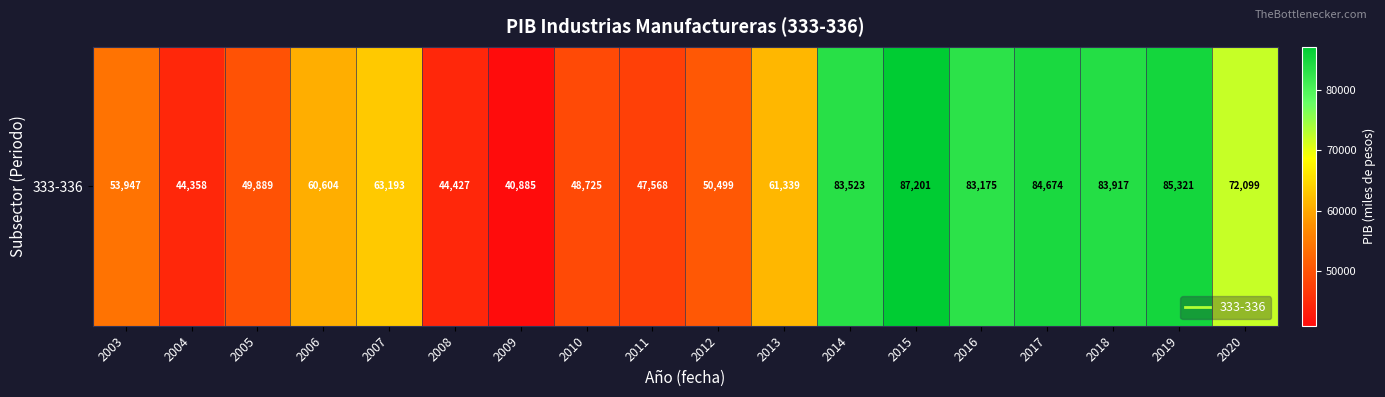

What is the sum of all values?

1145344.2